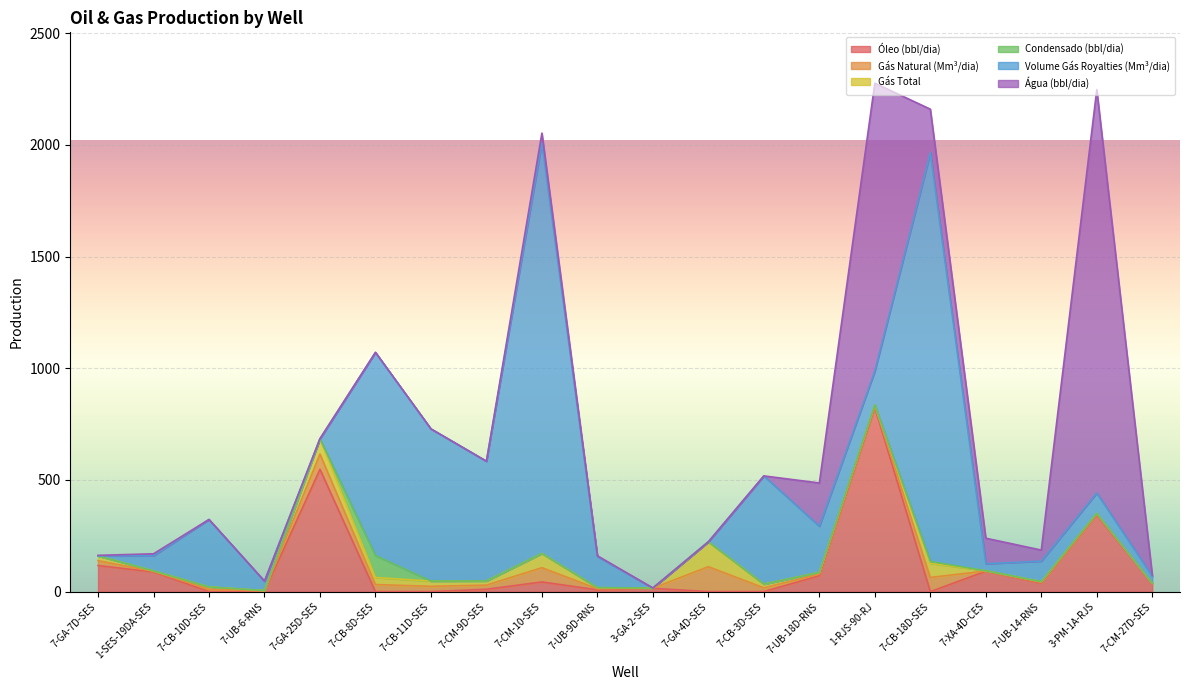

True or false: Gás Total and Gás Natural (Mm³/dia) cross at least once.

False